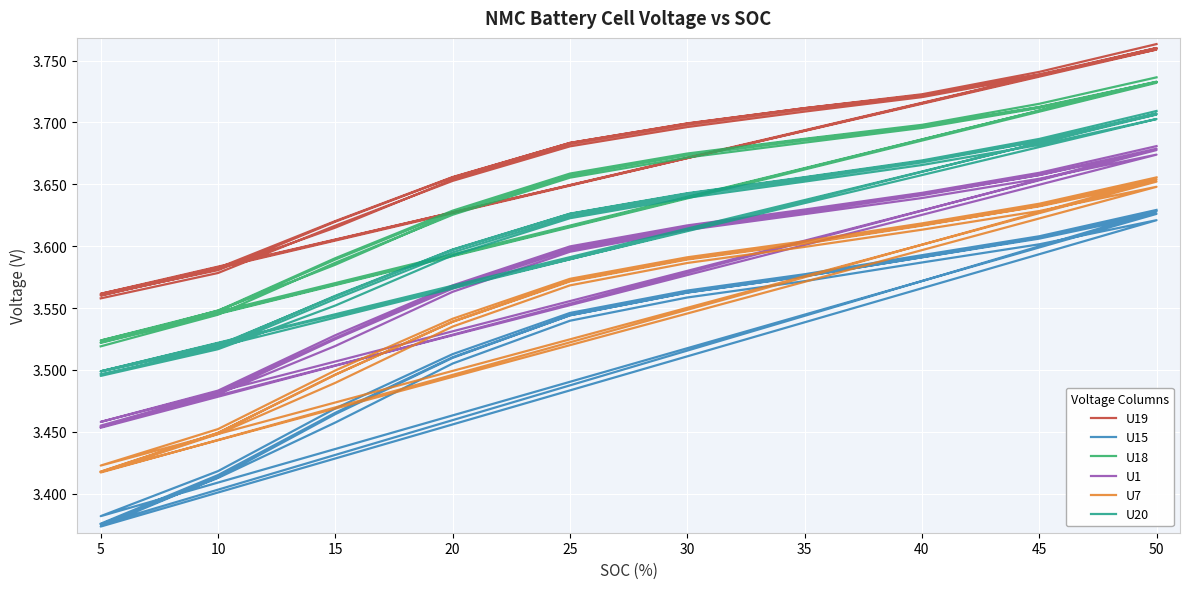

How many series are shown in this chart?

6